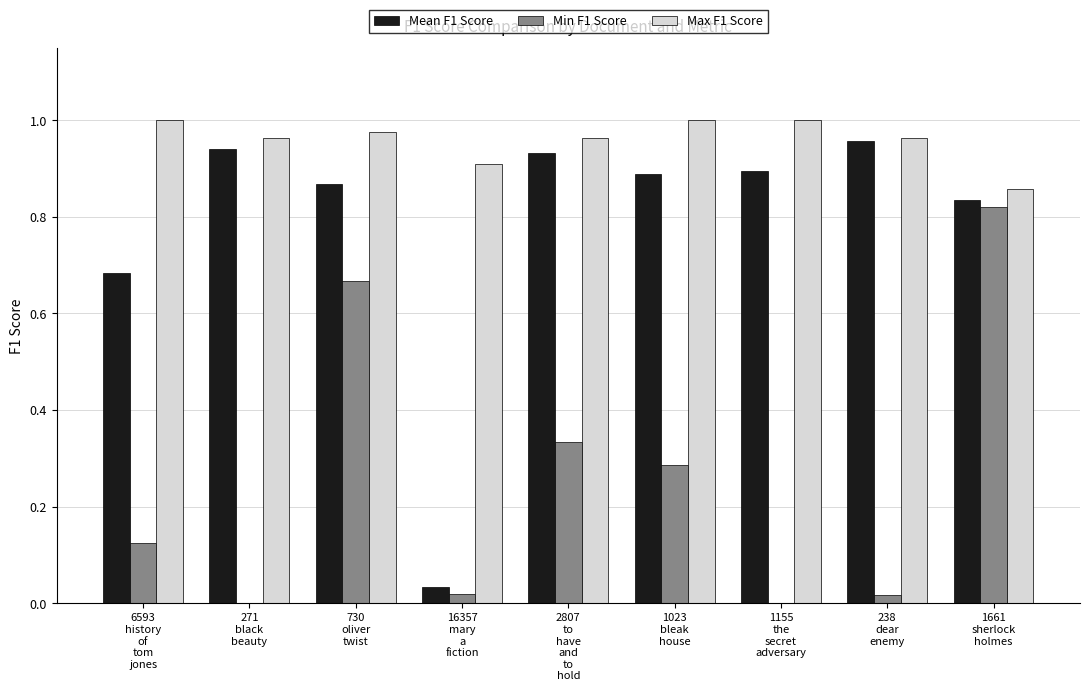

Count the number of categories in the chart.

9